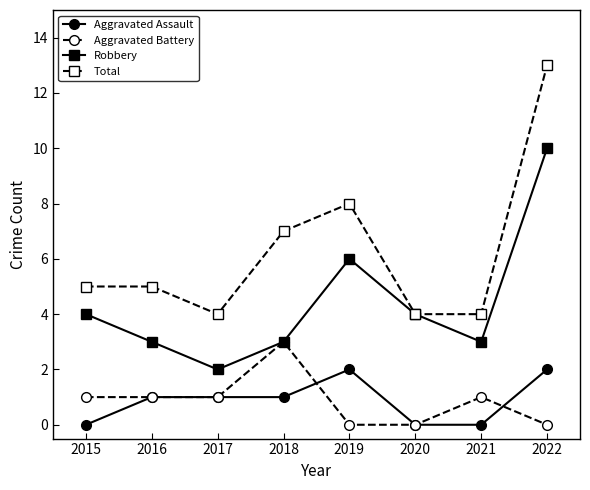

What is the sum of all Aggravated Assault values?

7